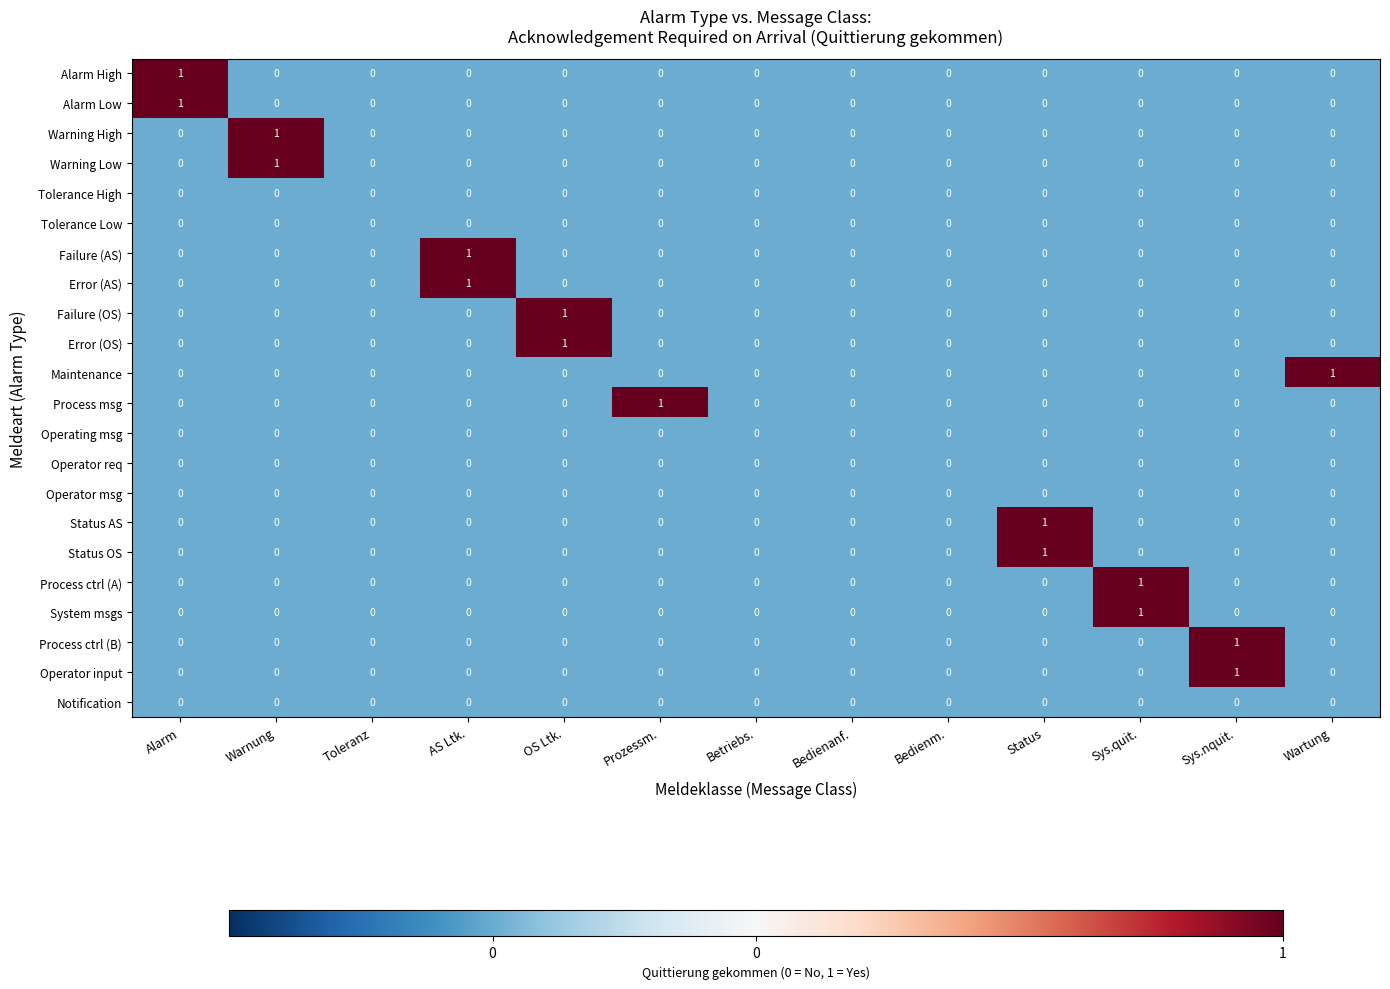

What is the minimum value shown in the chart?

0